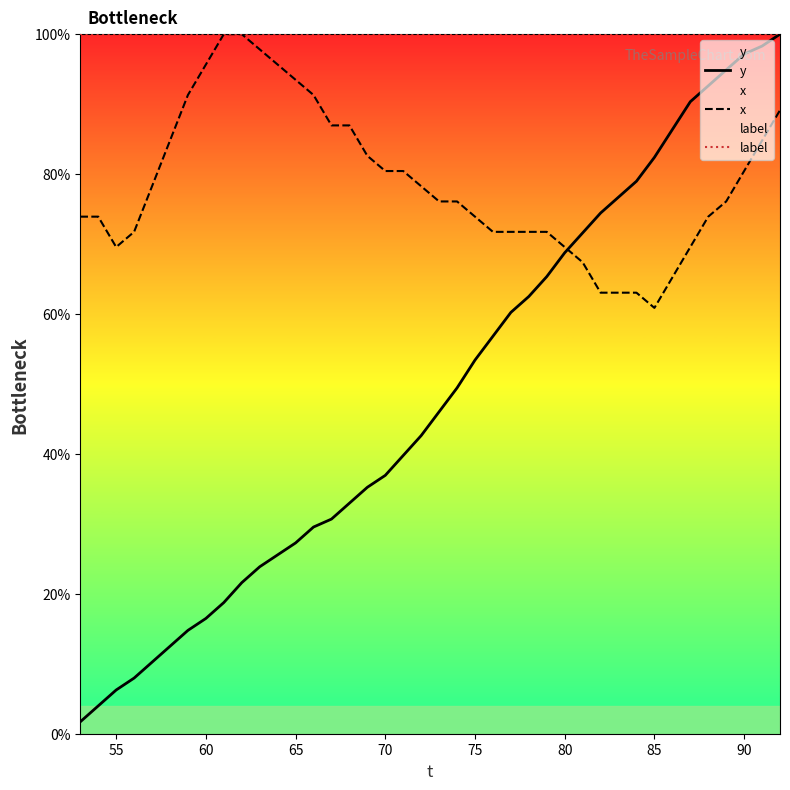

Which series has the largest range (max minus min)?

y